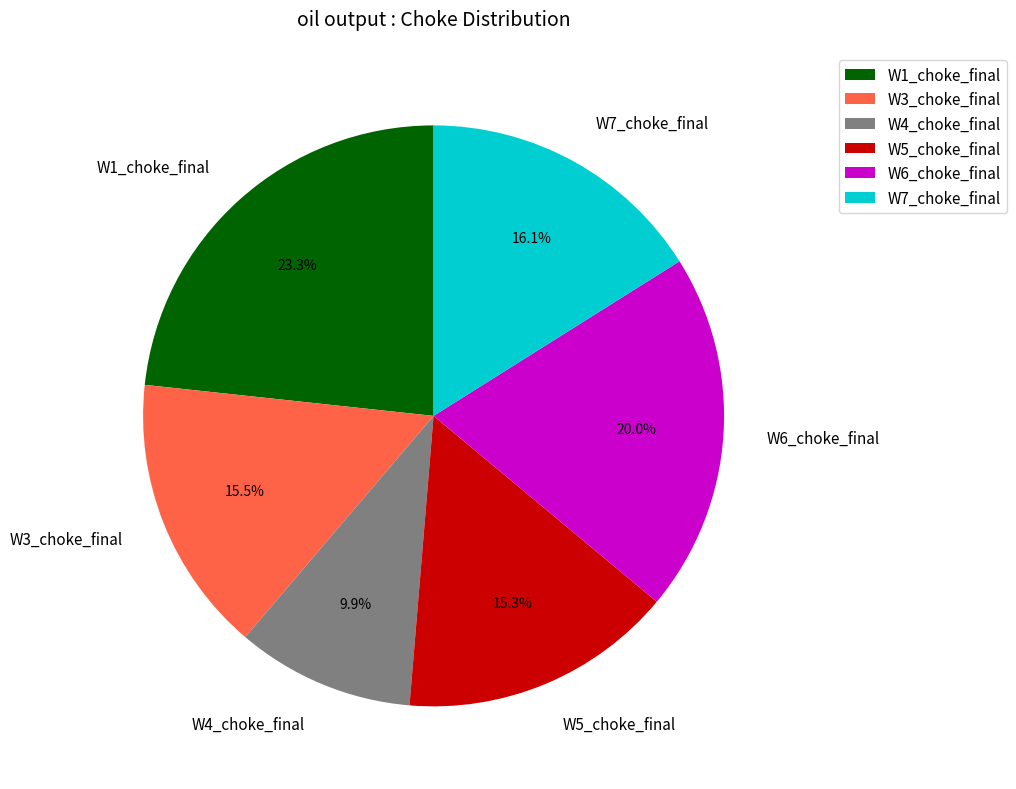

True or false: W3_choke_final accounts for 2% of the total.

False